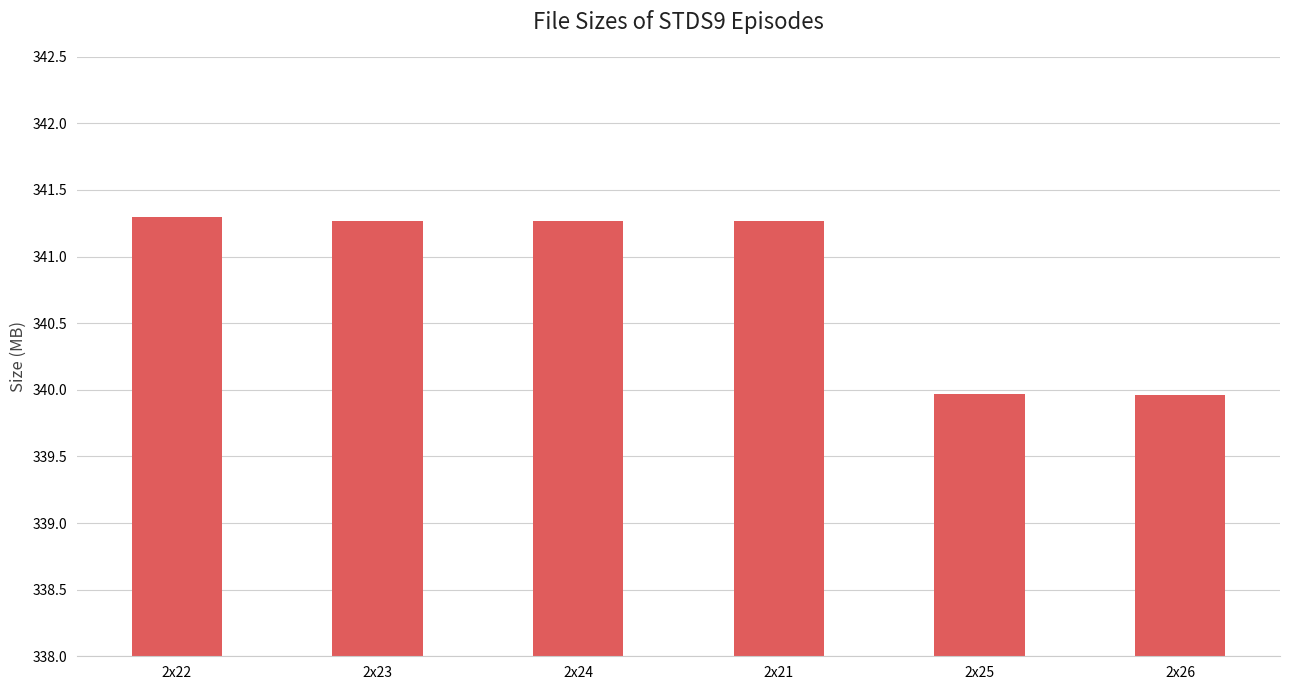

Which has a higher value, 2x25 or 2x23?

2x23